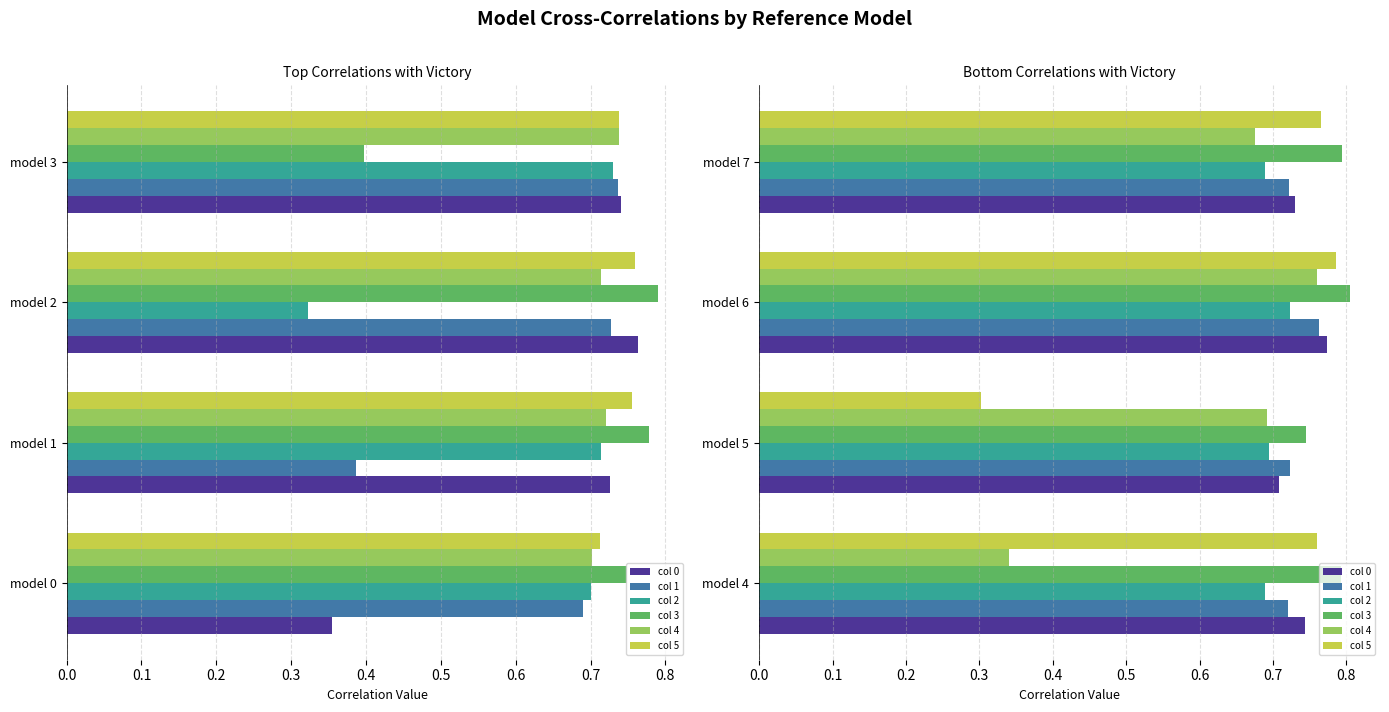

What is the value of the col 2 bar at the 2nd from the left?

0.7